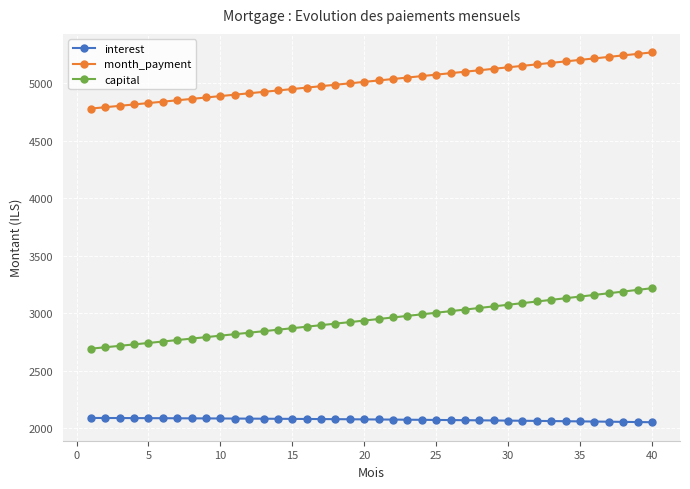

Count the number of data series in this chart.

3